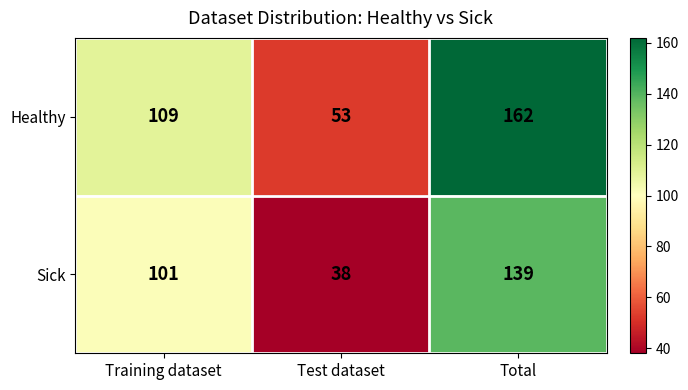

What value does the Sick series have at Test dataset, to the nearest 50?

50